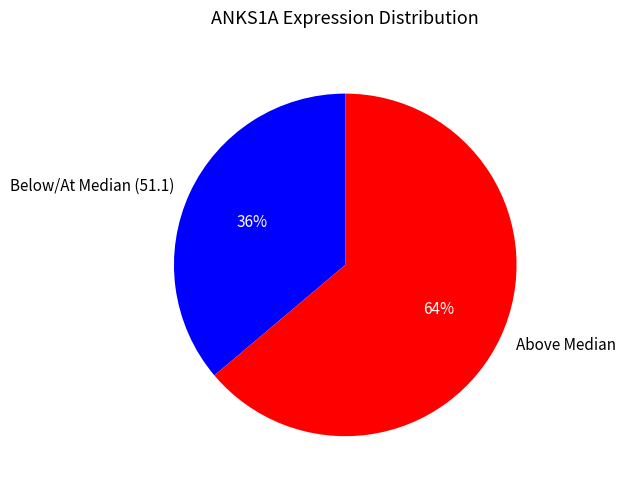

Is it true that Above Median is 64% of the pie?

True